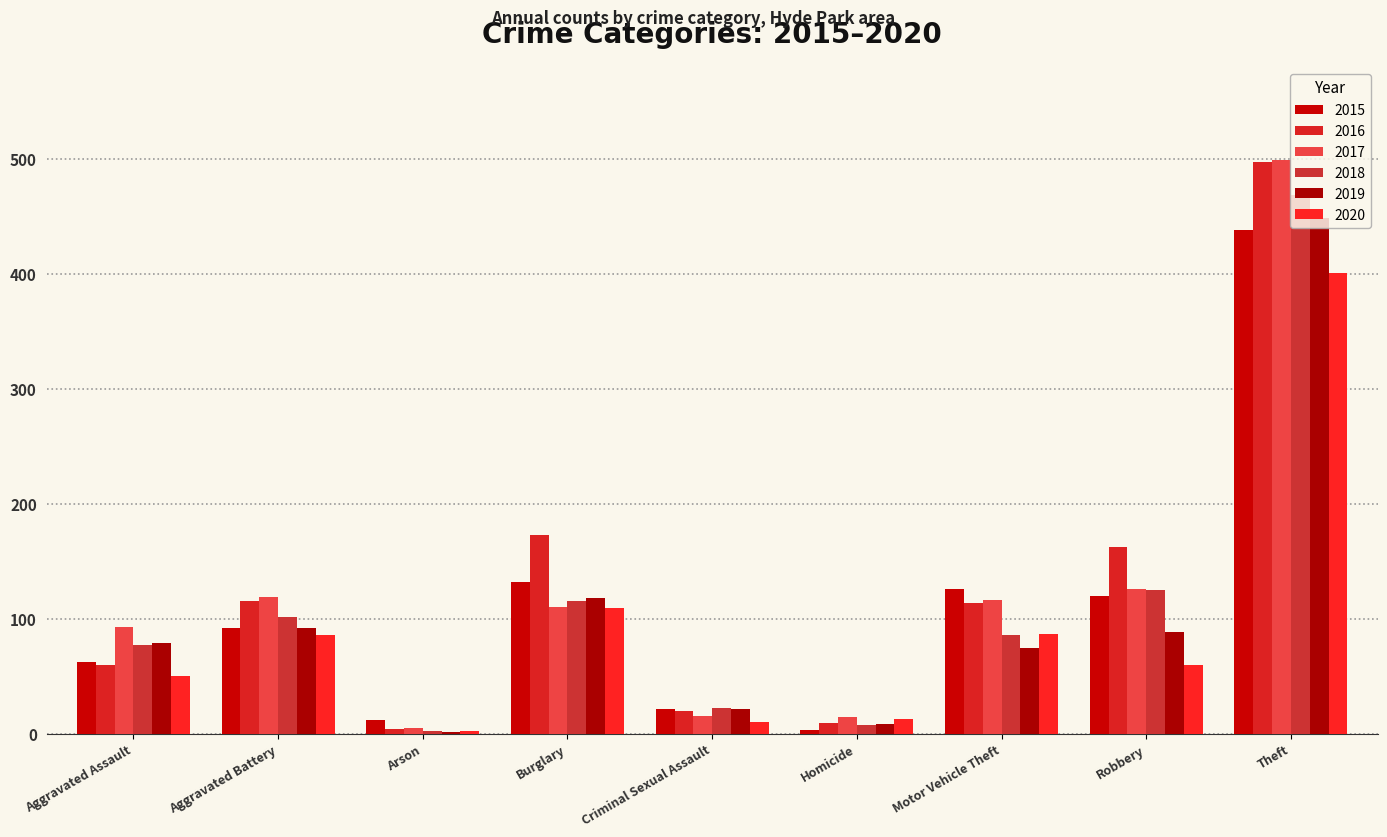

What is the approximate value of 2020 at Aggravated Assault?

50